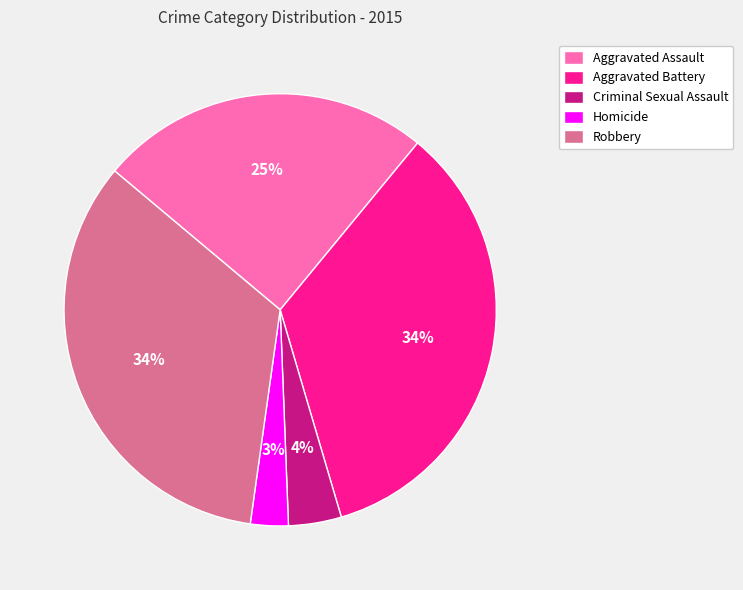

To the nearest percent, what is the difference between the Homicide and Aggravated Assault slice percentages?

22%